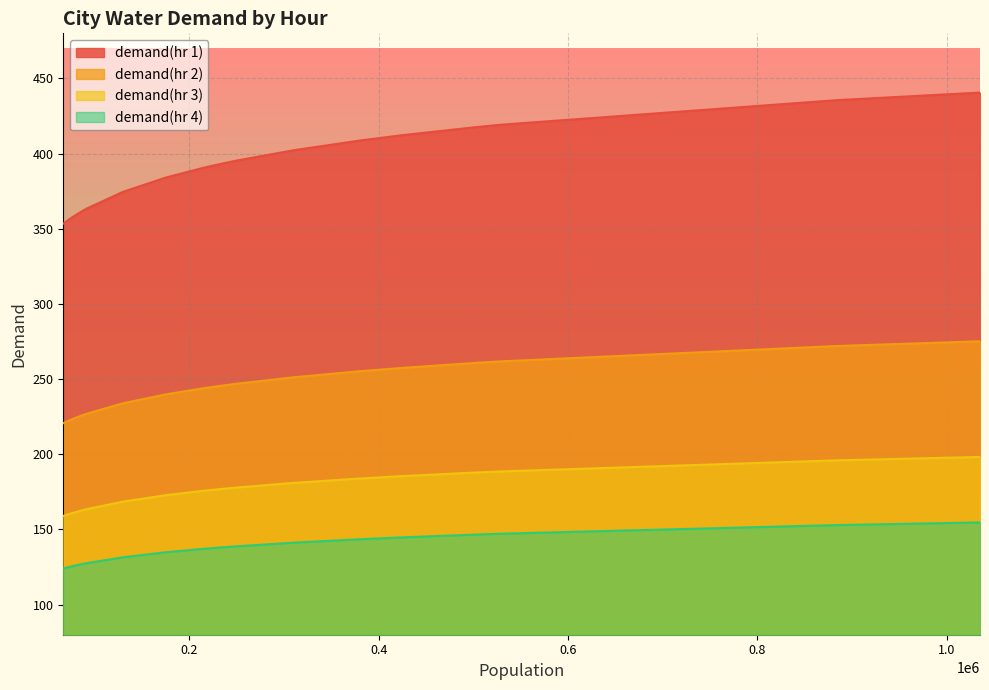

What is the lowest value of the demand(hr 3) series?

159.0